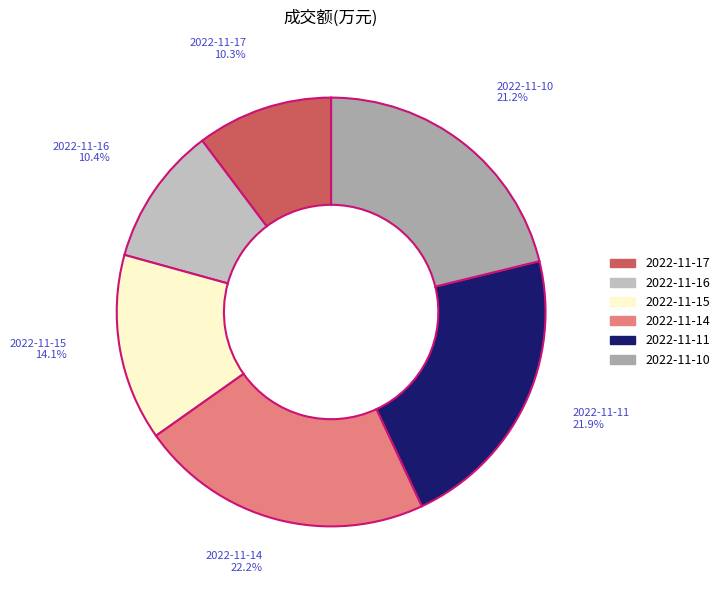

Combined, what portion of the pie is 2022-11-11 and 2022-11-16?

32.3%